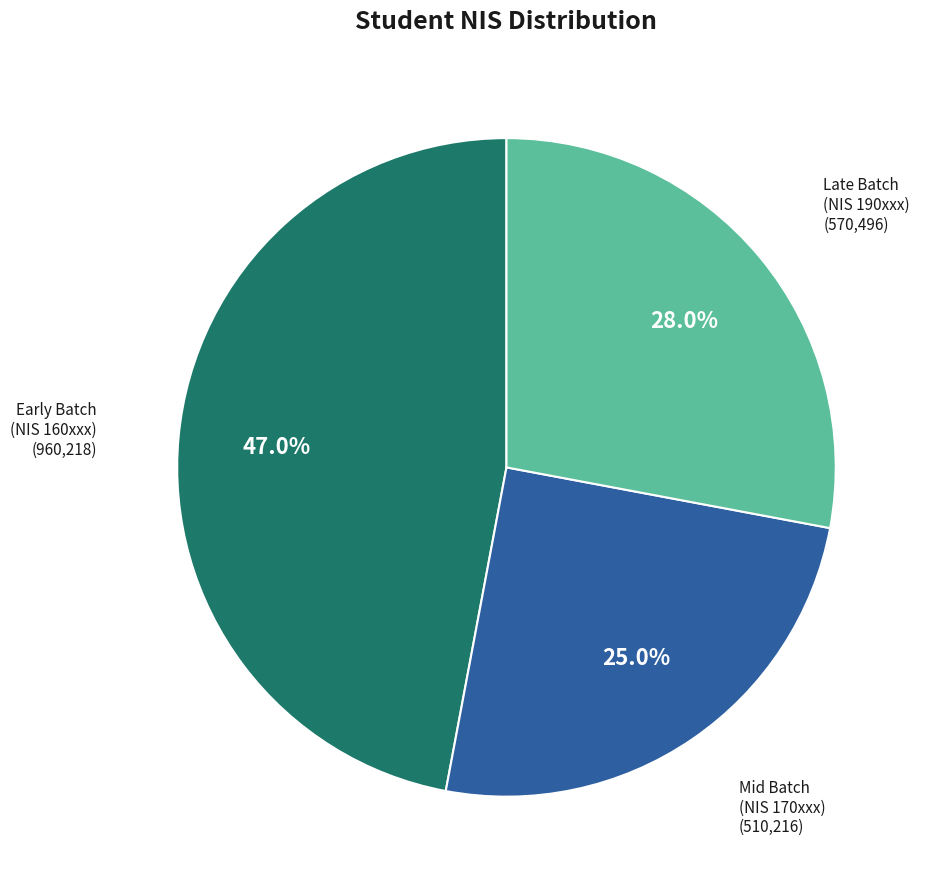

Is there a majority slice in this chart?

No